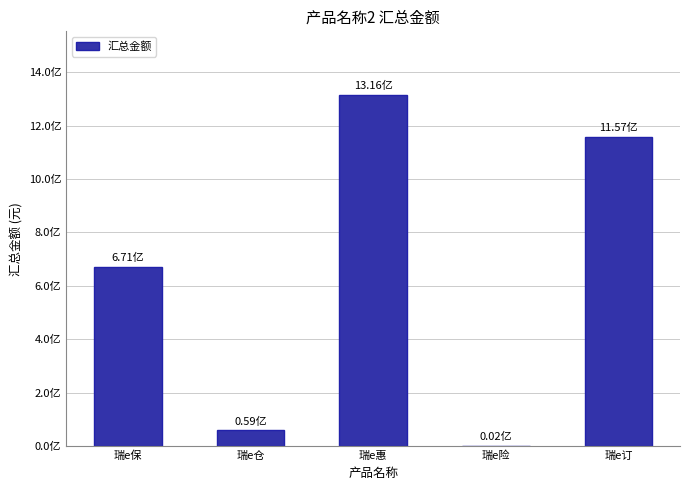

Are the bars horizontal?

No